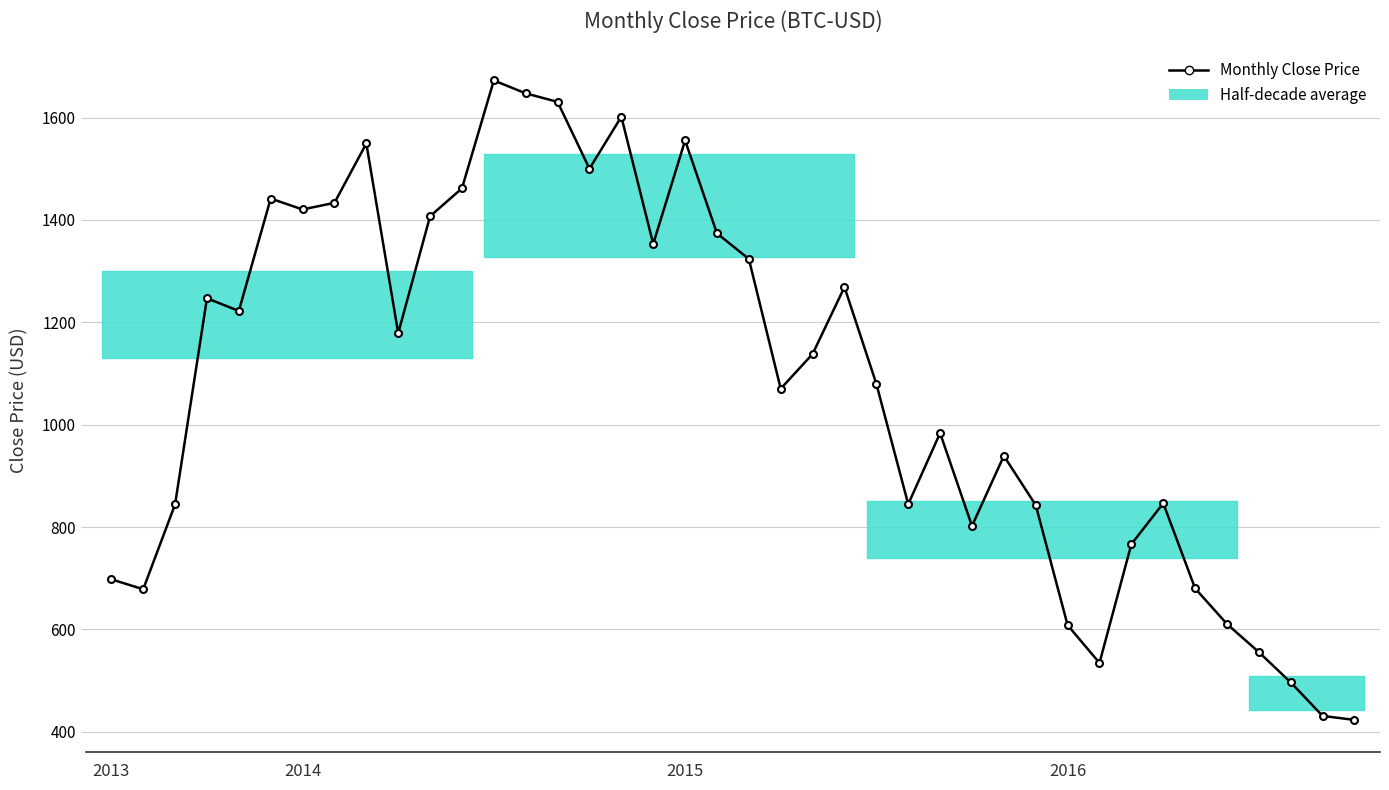

What is the average value?

1079.0